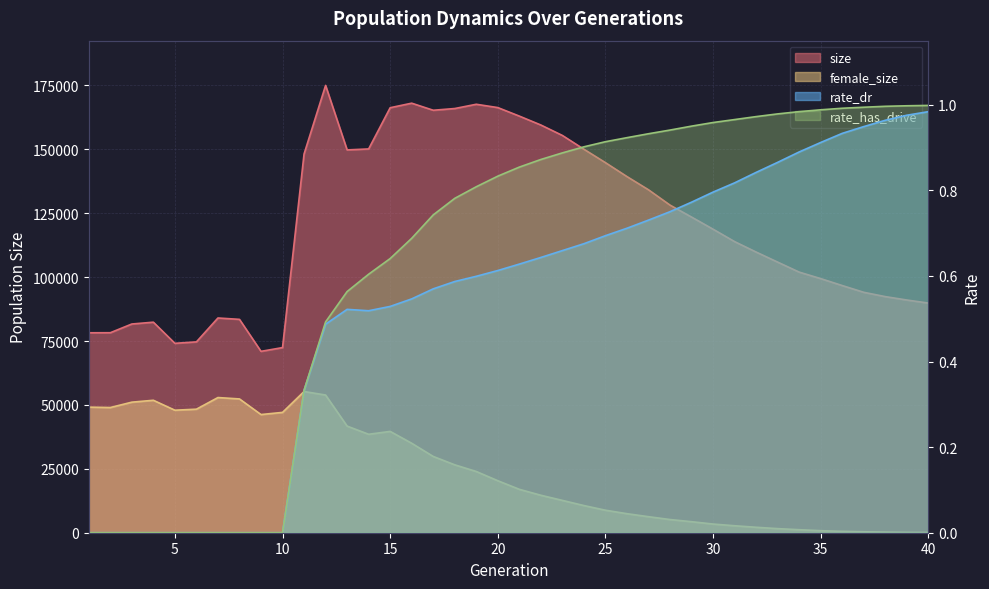

At how many categories does at least one series exceed 1558?

40